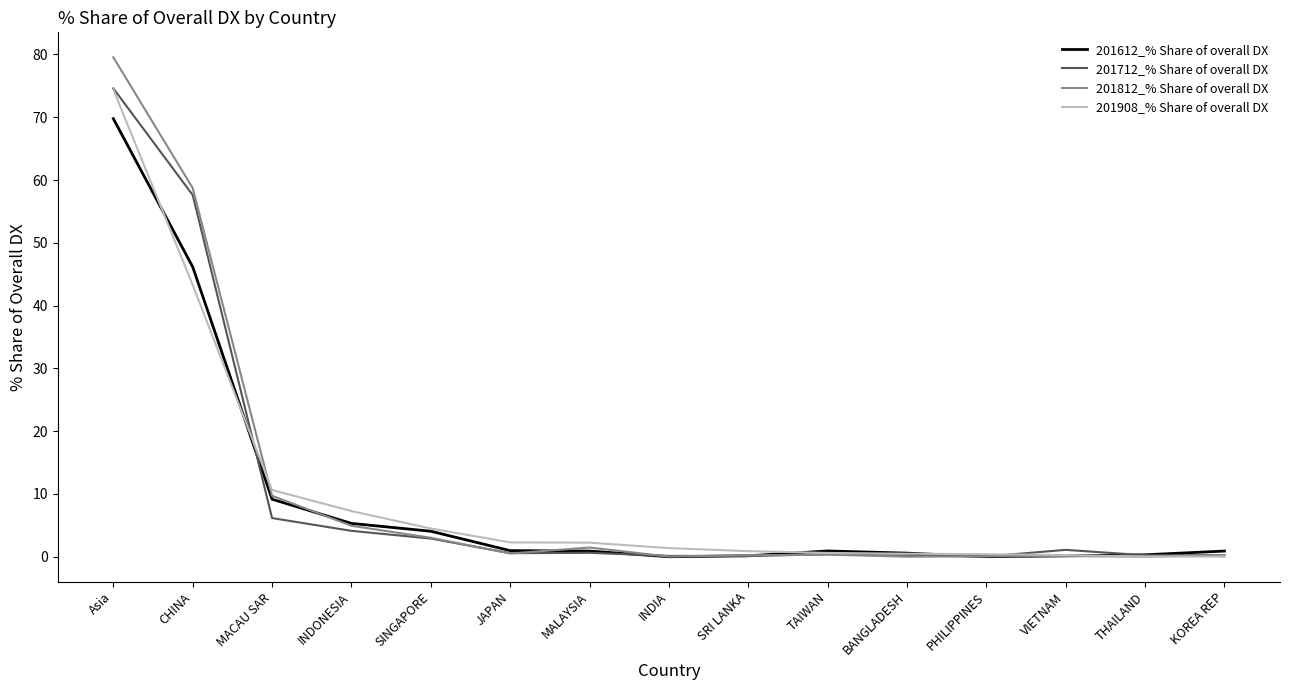

What is the maximum value shown in the chart?

79.5